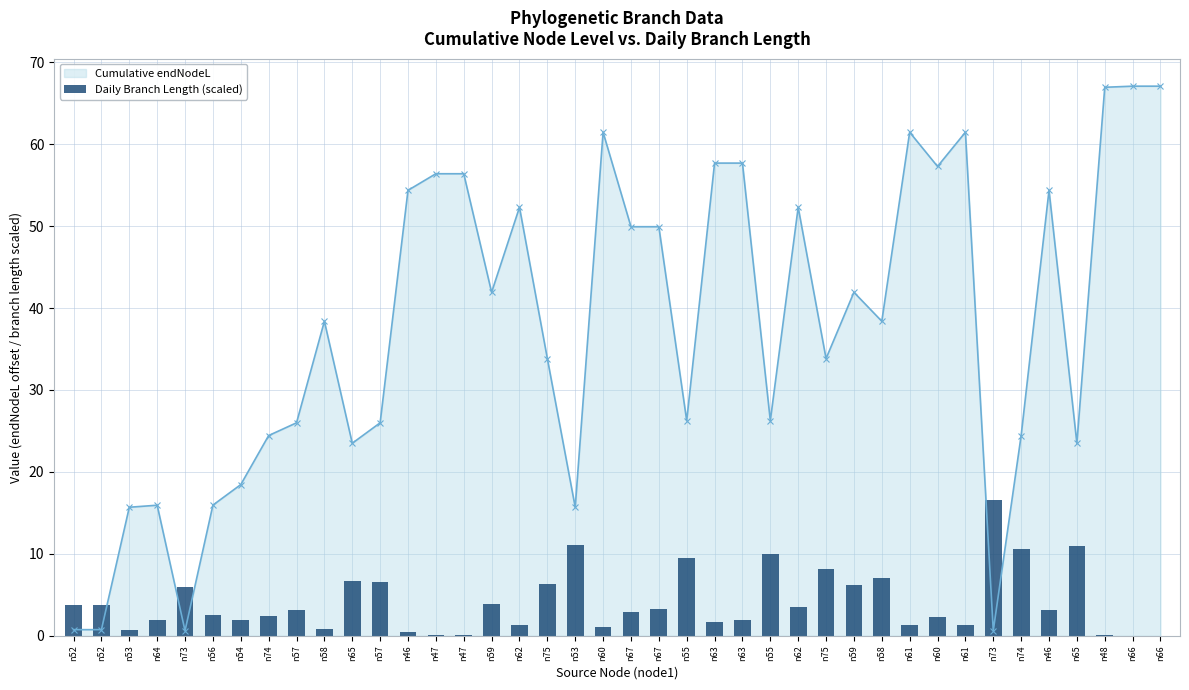

Where is the data nearest to the value 8?

n75